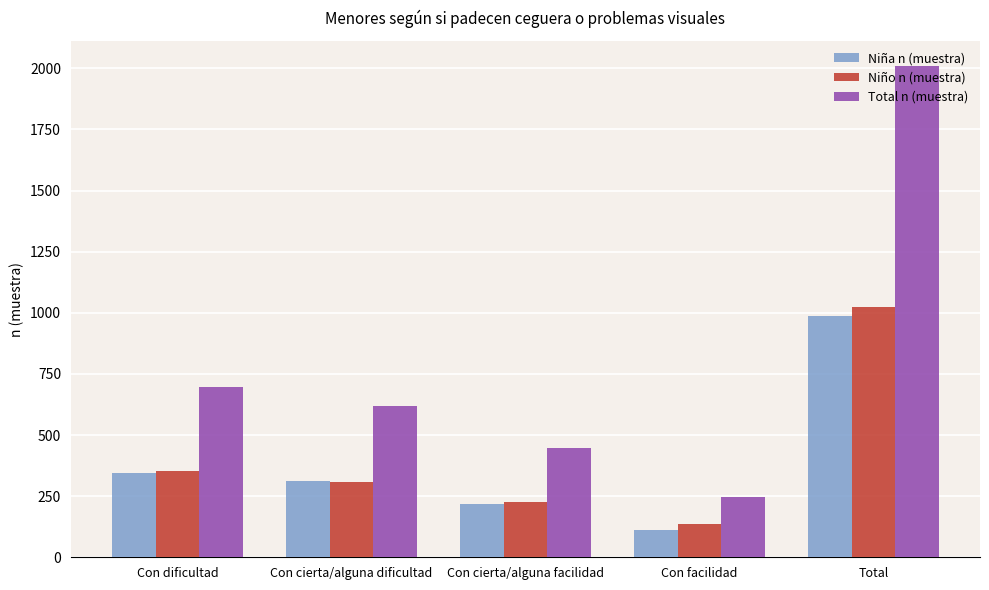

How many bars are there in each group?

3